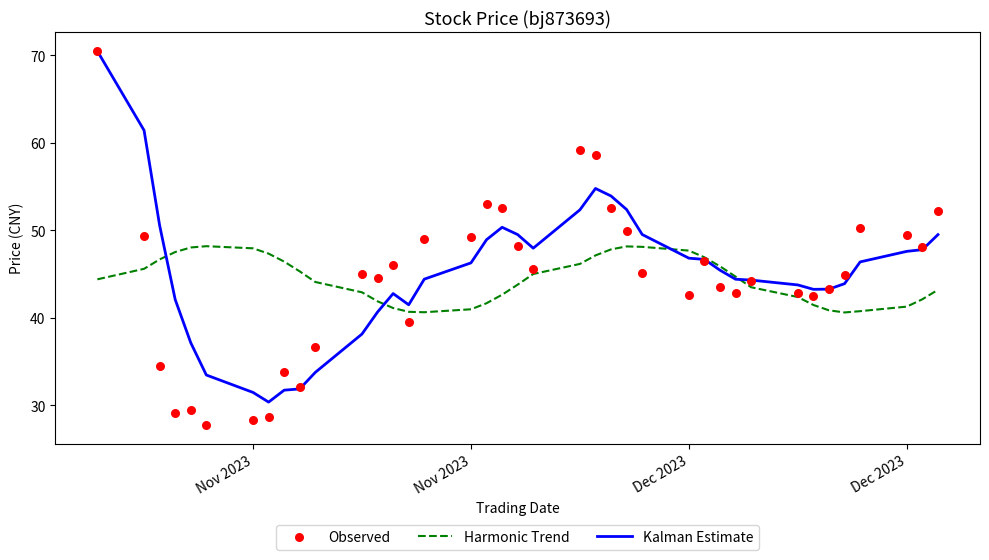

Is the value of Harmonic Trend at Dec 2023 greater than the value of Observed at 38?

No